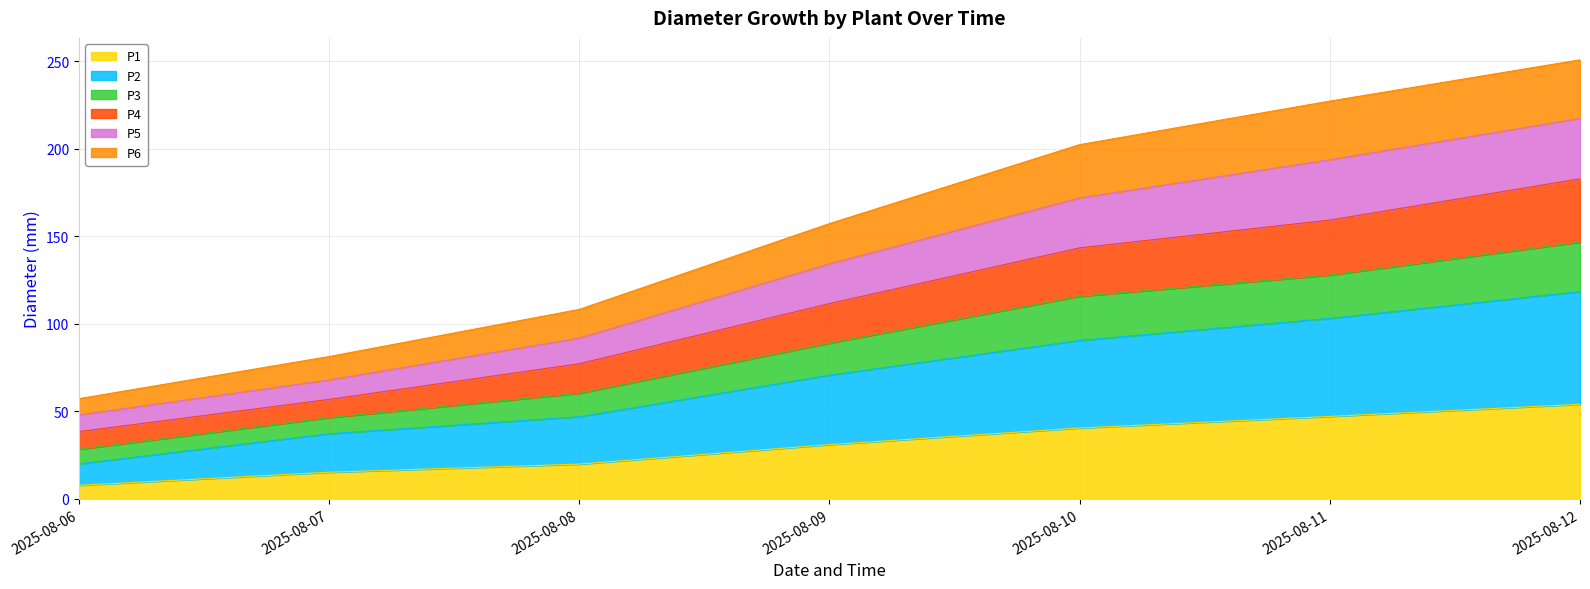

True or false: P2 and P4 cross at least once.

False